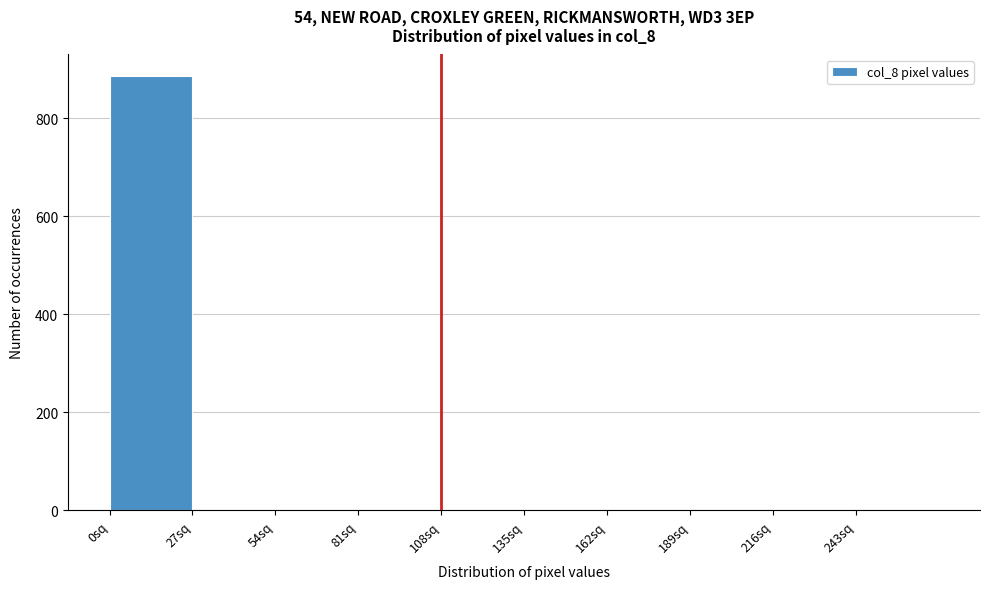

Over which range of the x-axis is the bar tallest?

0 to 27